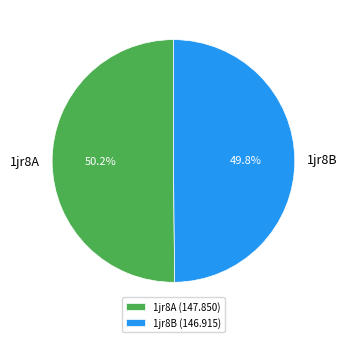

Approximately how many times larger is the value at 1jr8A compared to 1jr8B?

1.0